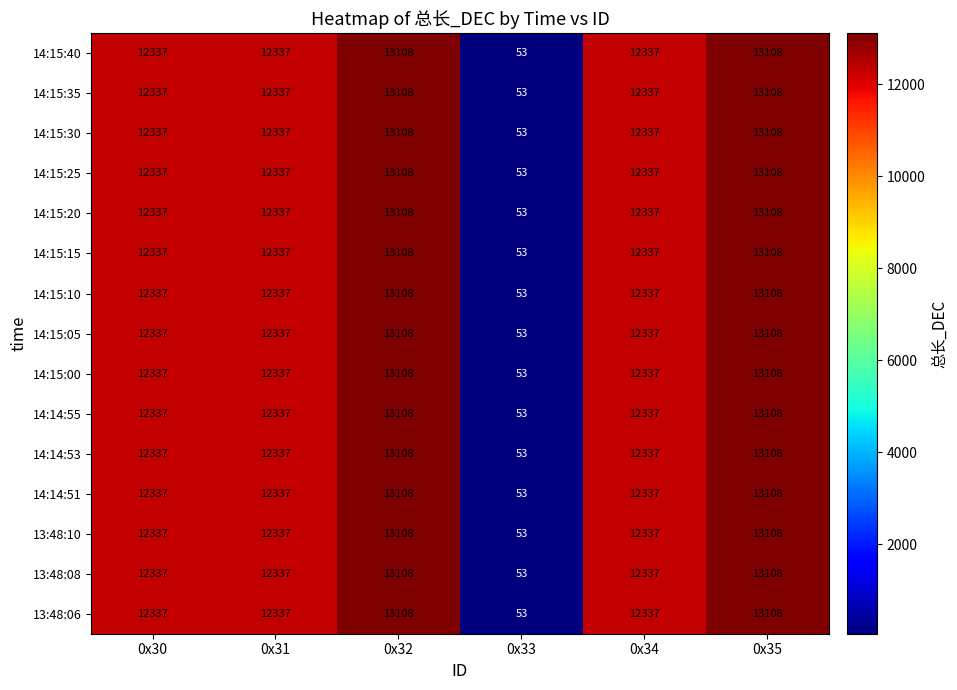

How many series are shown in this chart?

15